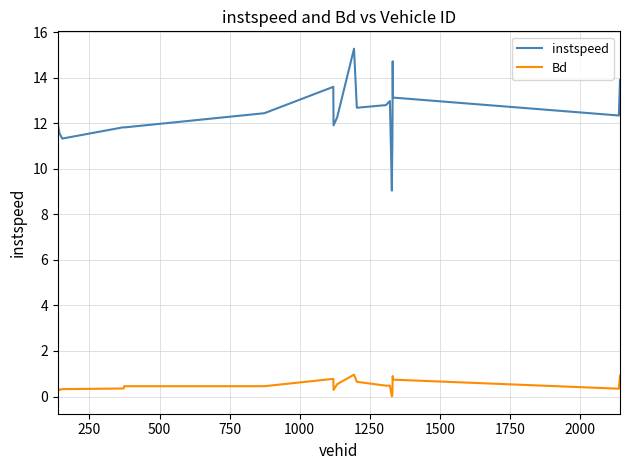

What are all the series names shown in the legend?

instspeed, Bd